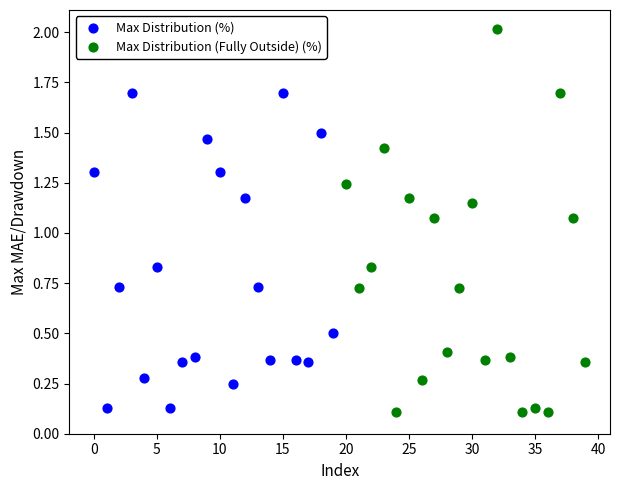

Which series has the widest spread of Y values?

Max Distribution (Fully Outside) (%)